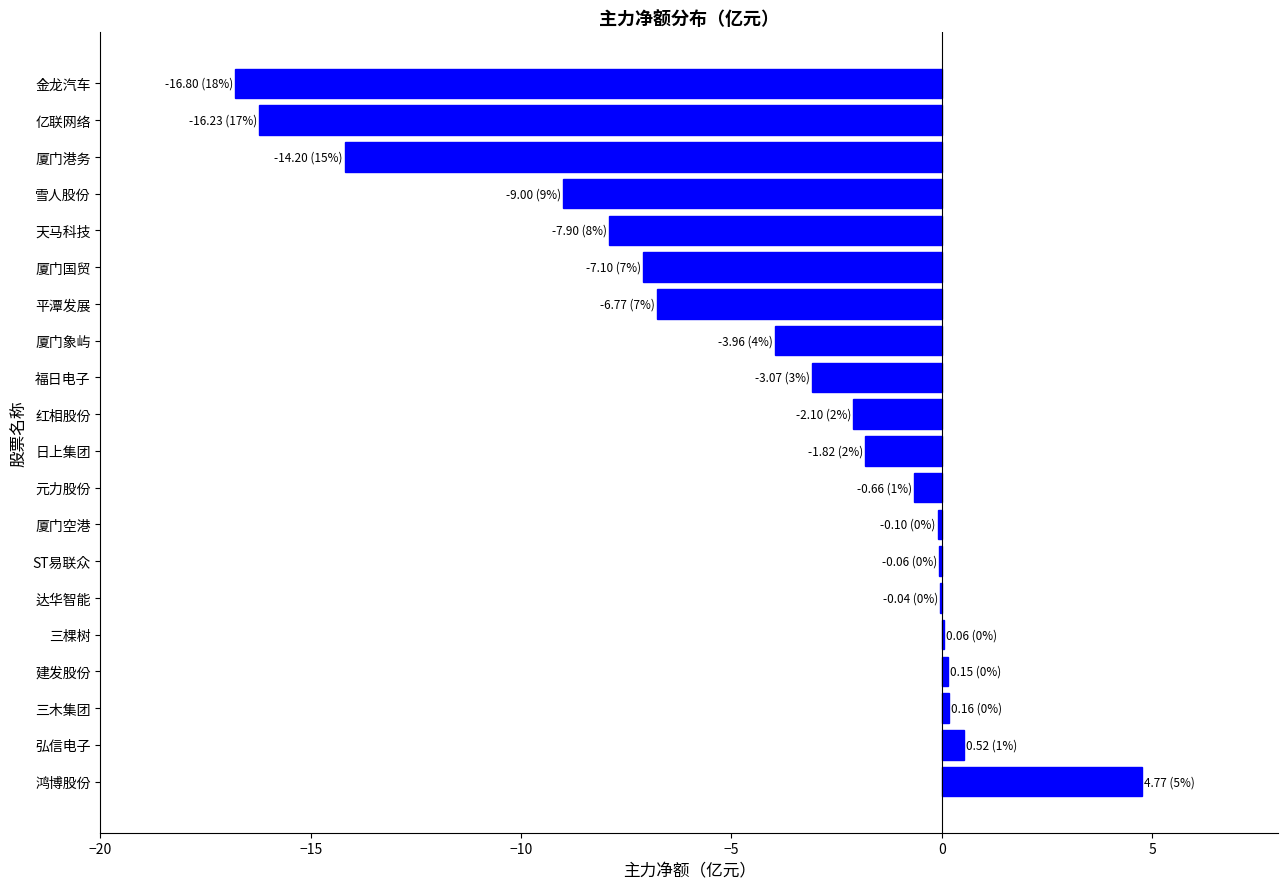

What is the sum of all values?

-84.2